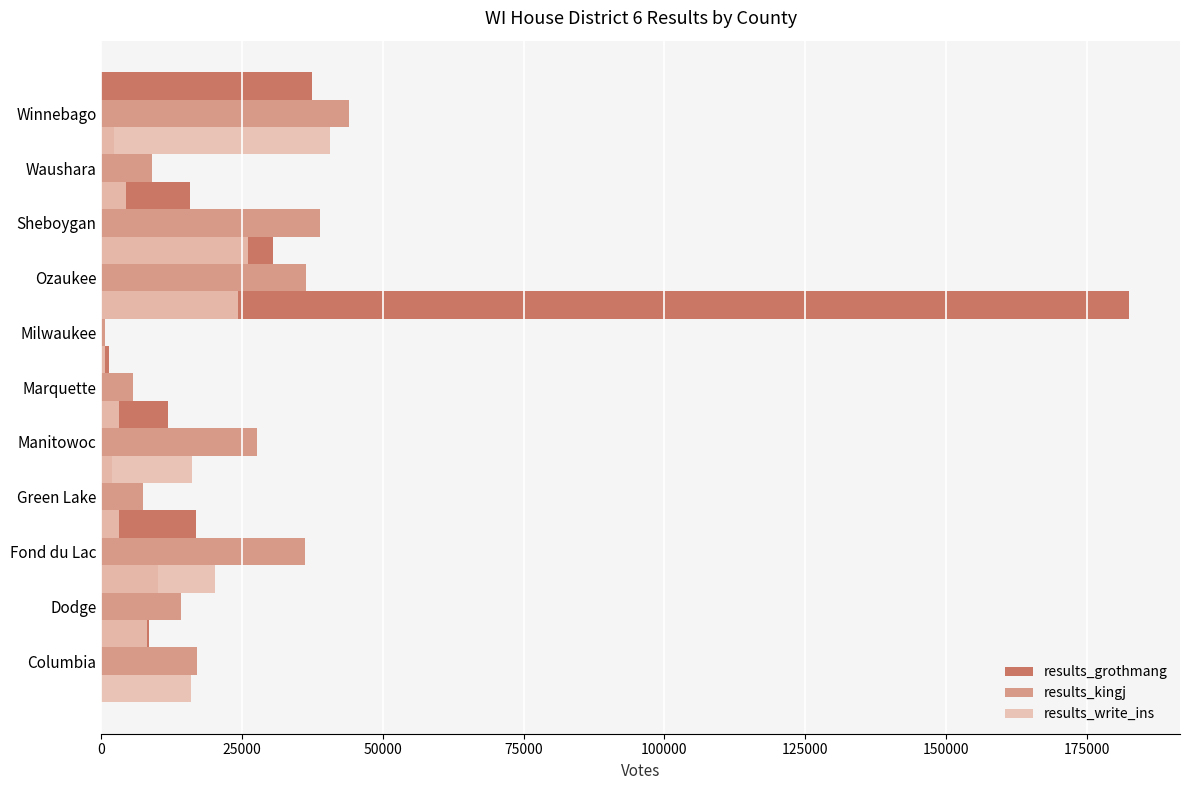

What is the maximum value shown in the chart?

182432